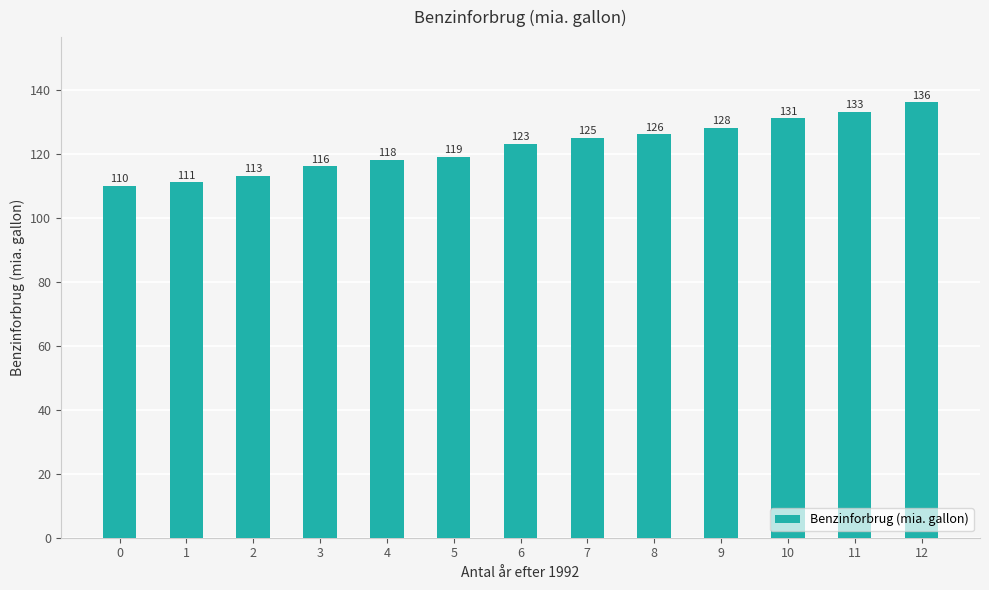

What is the value of the 6th bar from the left?

119